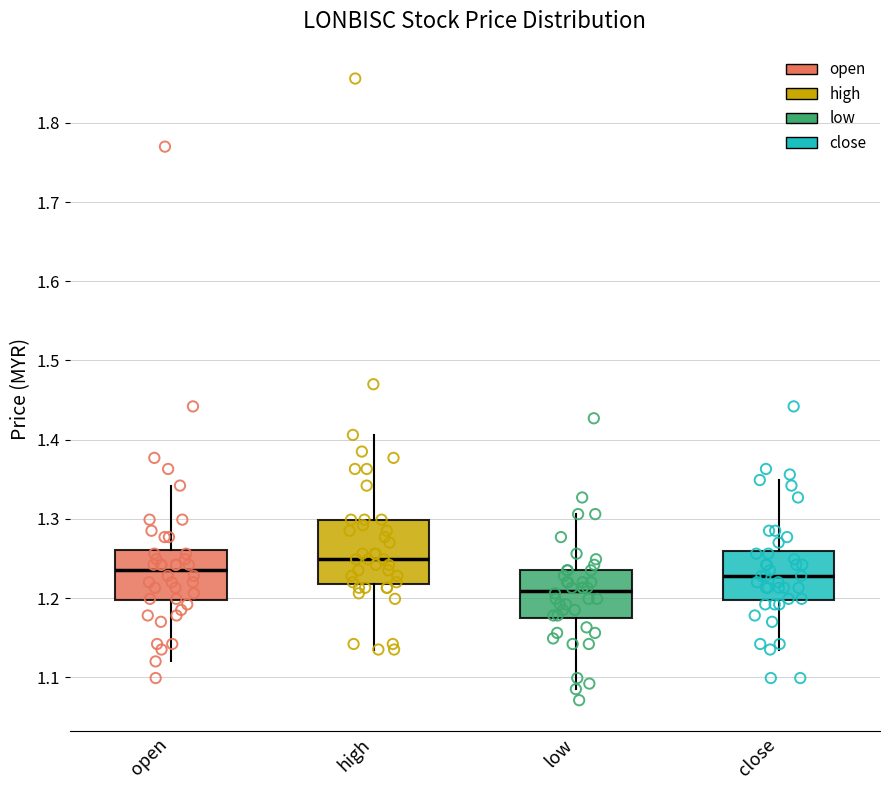

Which box's median line is the highest?

high